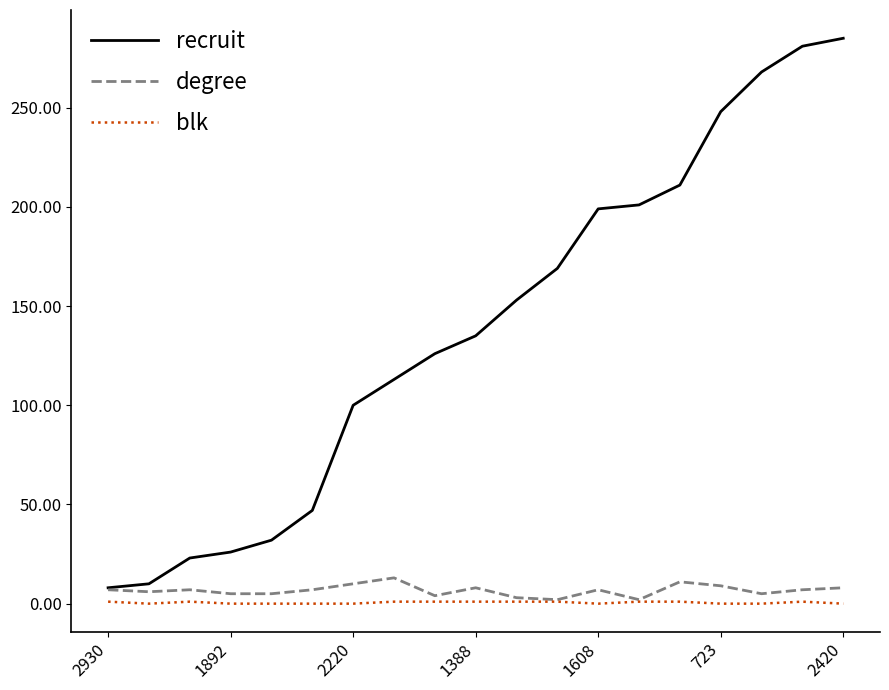

What is the greatest value displayed?

285